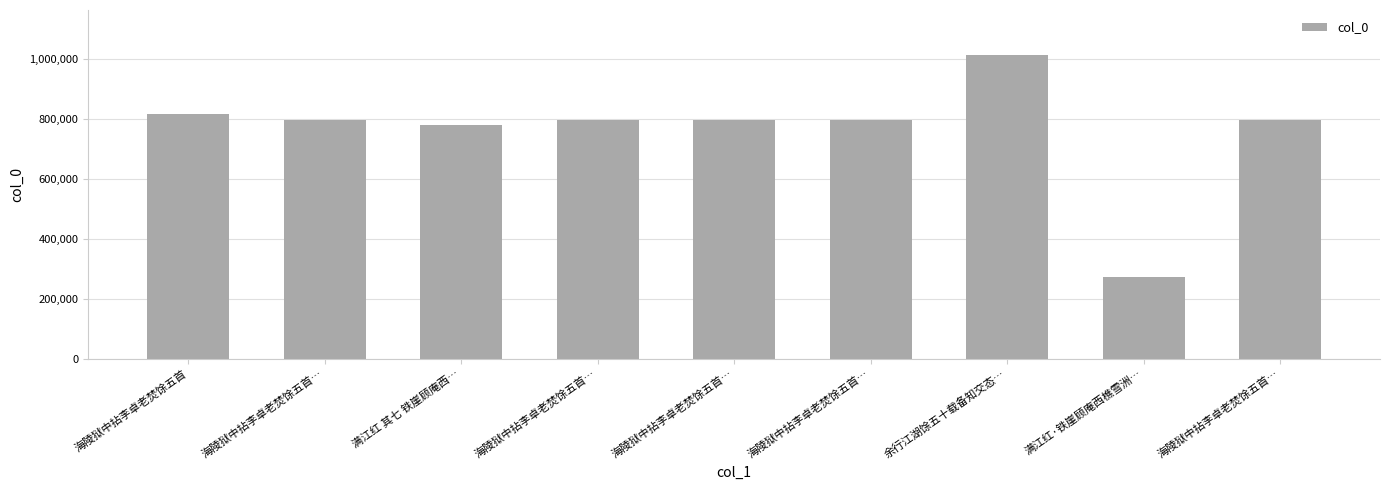

What is the label of the 1st bar from the right?

海陵狱中拈李卓老焚馀五首…